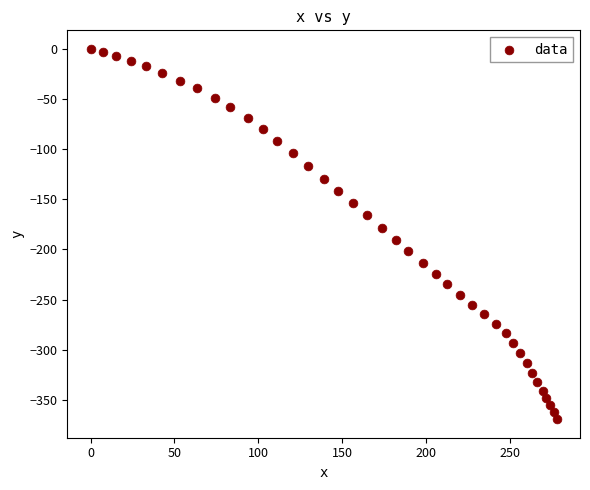

What is the range of Y values (max minus min)?

369.3